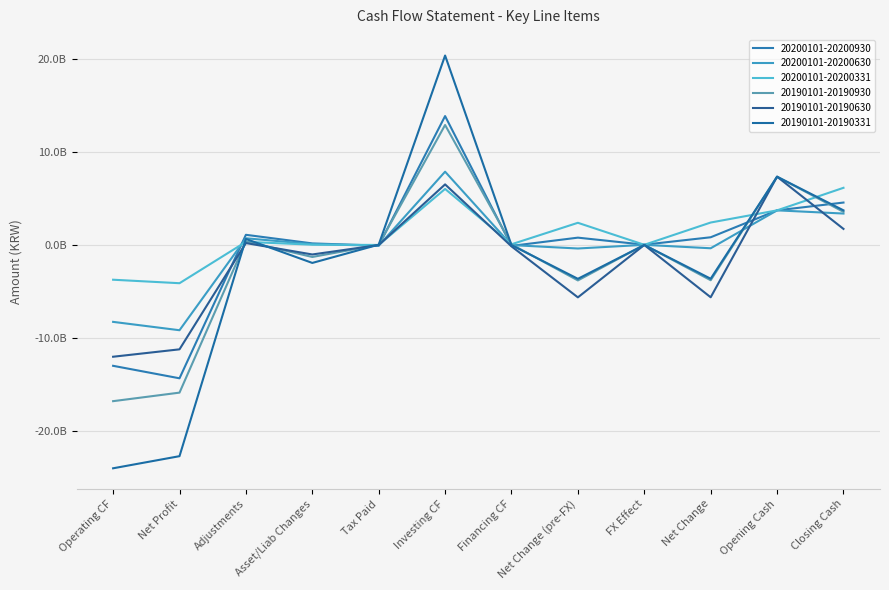

Does the chart display data point markers on the line(s)?

No